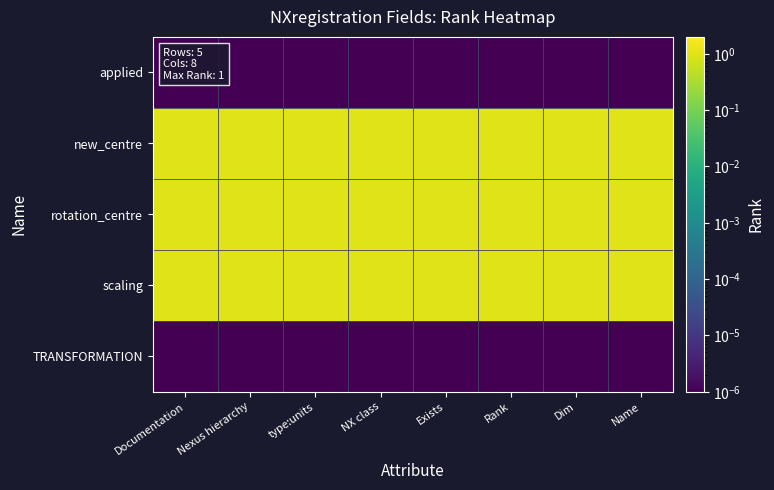

Which series has the largest total across all categories?

new_centre